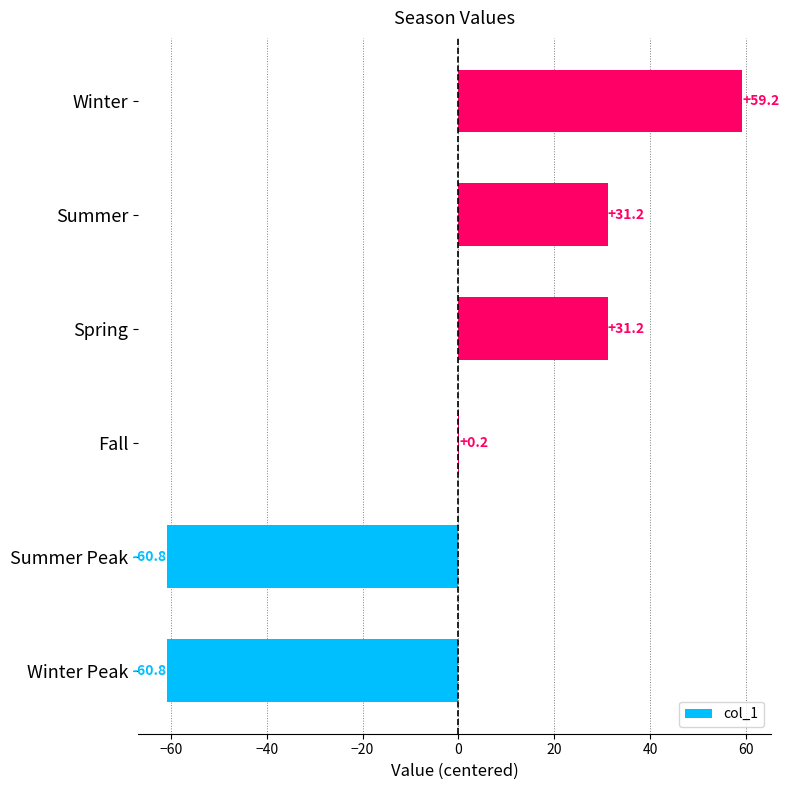

What is the change in value from Fall to Winter?

+59.0